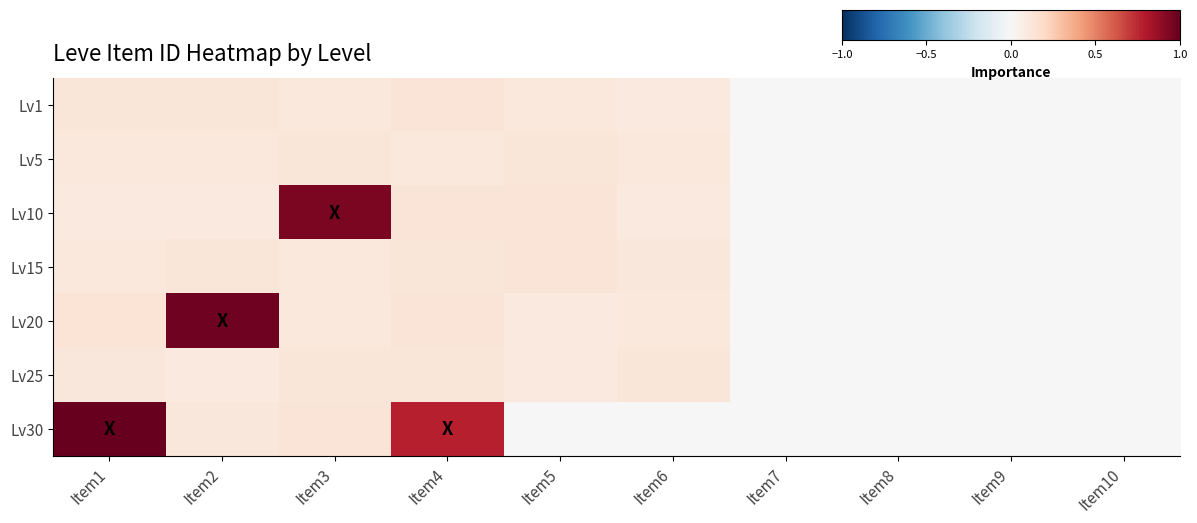

Reading left to right, what are all the values shown in this chart?

row_0: 0.1	0.1	0.1	0.1	0.1	0.1	0.0	0.0	0.0	0.0
row_1: 0.1	0.1	0.1	0.1	0.1	0.1	0.0	0.0	0.0	0.0
row_2: 0.1	0.1	0.9	0.1	0.1	0.1	0.0	0.0	0.0	0.0
row_3: 0.1	0.1	0.1	0.1	0.1	0.1	0.0	0.0	0.0	0.0
row_4: 0.1	1.0	0.1	0.1	0.1	0.1	0.0	0.0	0.0	0.0
row_5: 0.1	0.1	0.1	0.1	0.1	0.1	0.0	0.0	0.0	0.0
row_6: 1.0	0.1	0.1	0.8	0.0	0.0	0.0	0.0	0.0	0.0